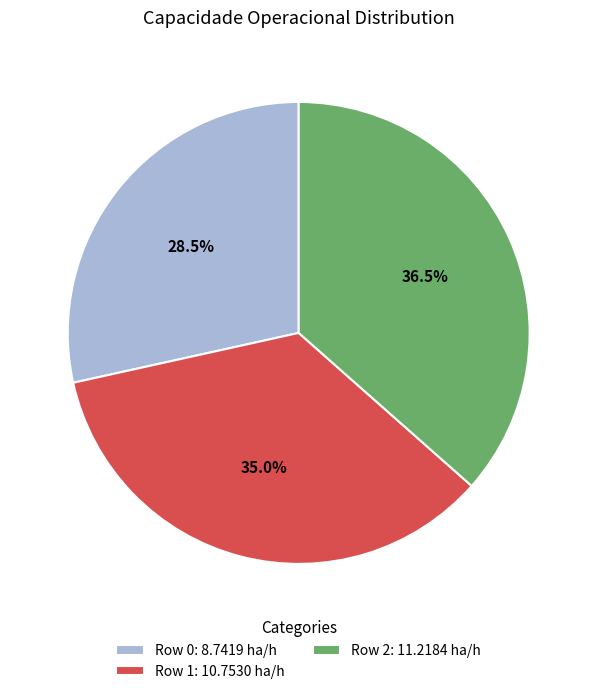

Is it true that Row 1 is 35% of the pie?

True